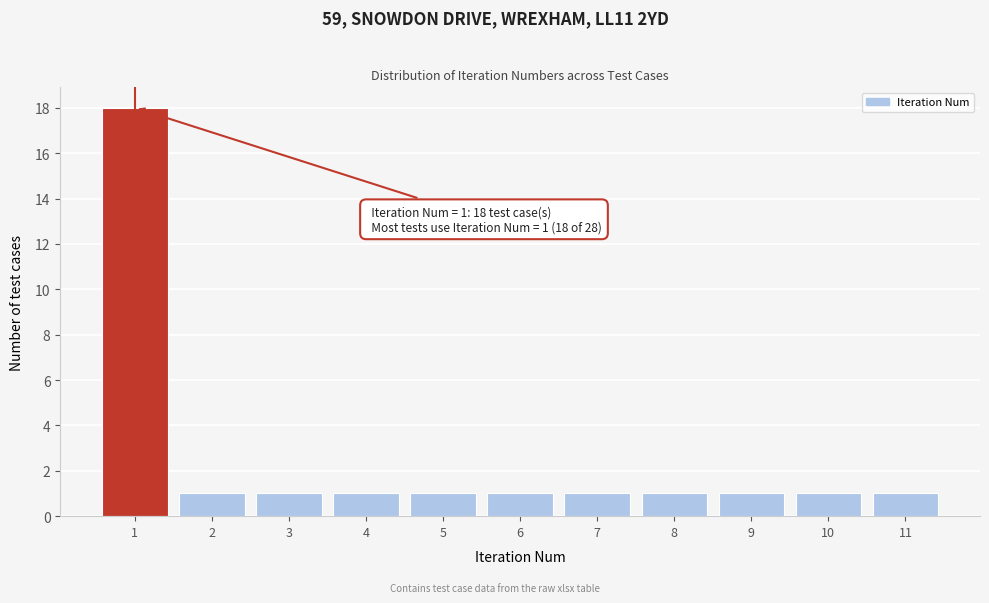

Which range on the x-axis has the tallest bar?

0.5 to 1.5